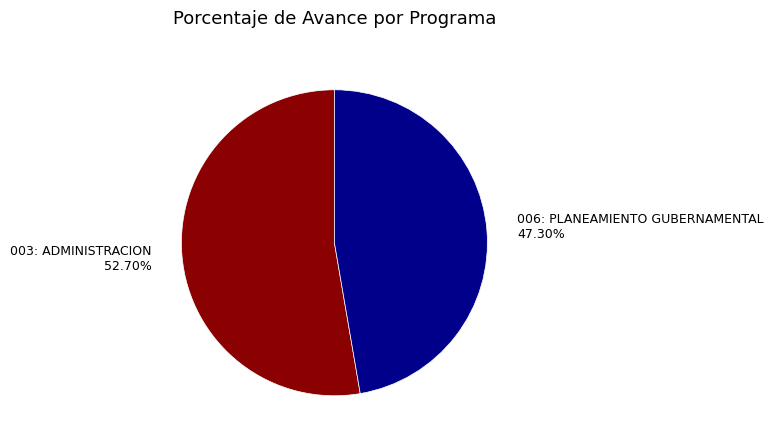

Is there any slice that represents more than half of the pie?

Yes